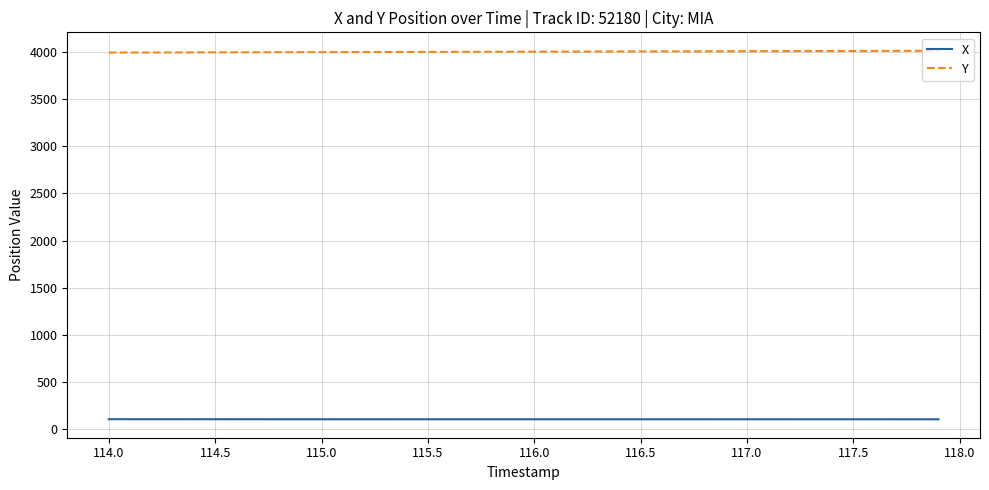

What is the lowest value of the Y series?

3993.9